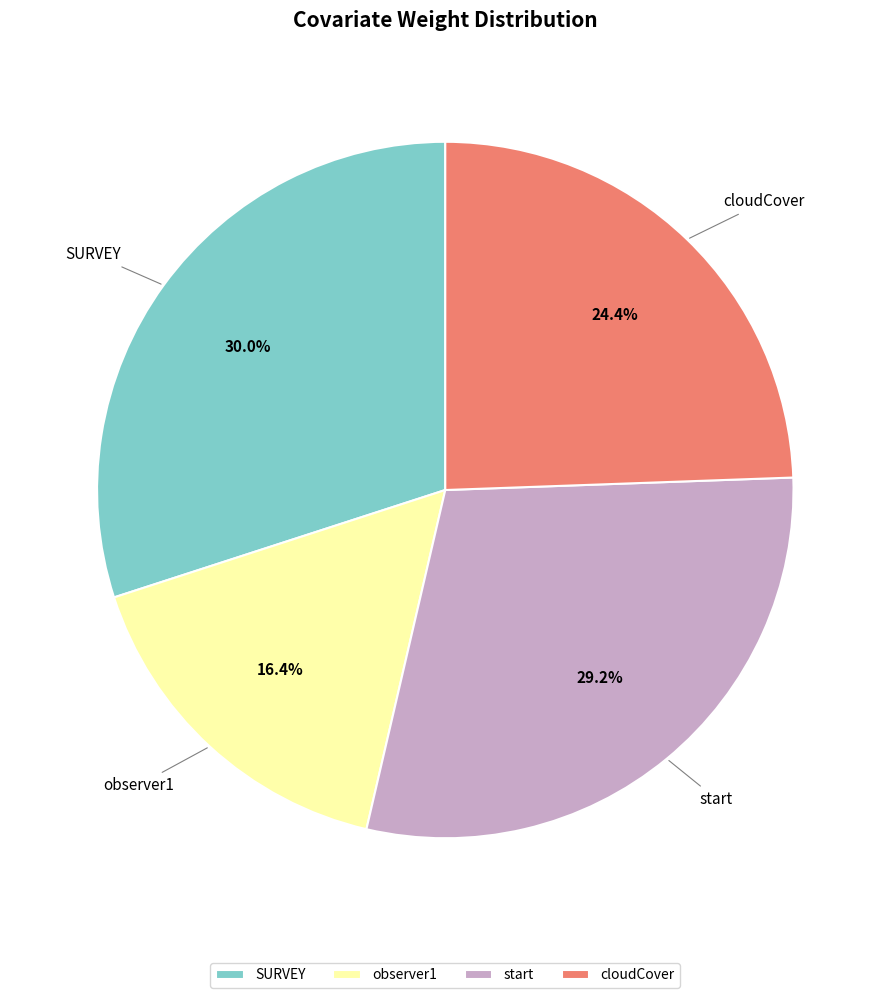

Does any single category account for the majority?

No